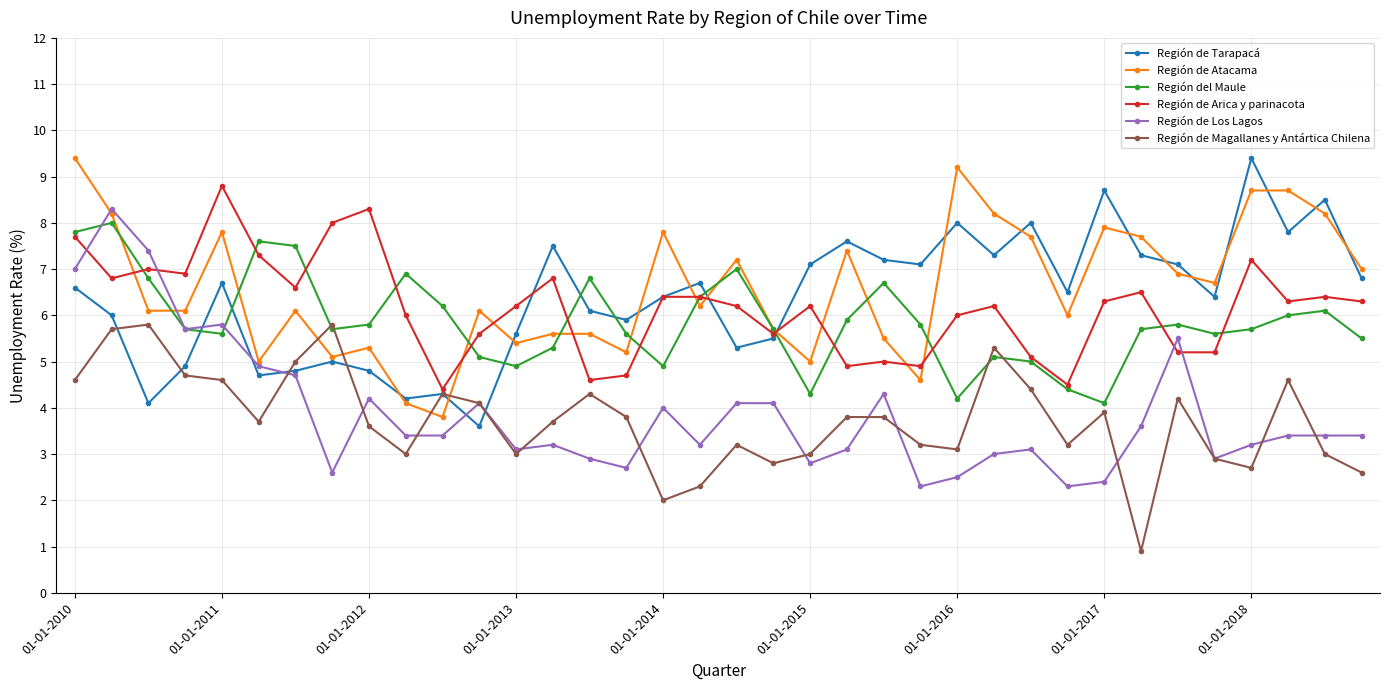

What is the greatest value displayed?

9.4